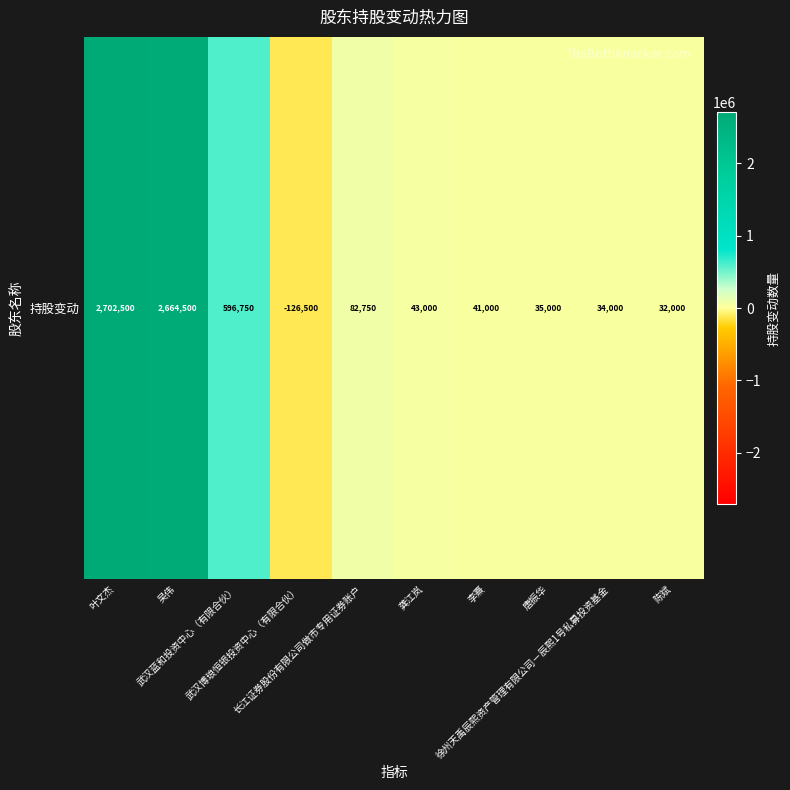

Reading left to right, what are all the values shown in this chart?

叶文杰=2702500	吴伟=2664500	武汉蓝和投资中心（有限合伙）=596750	武汉博琅恒银投资中心（有限合伙）=-126500	长江证券股份有限公司做市专用证券账户=82750	龚江岚=43000	李熹=41000	唐振华=35000	徐州天禹辰熙资产管理有限公司－辰熙1号私募投资基金=34000	陈斌=32000